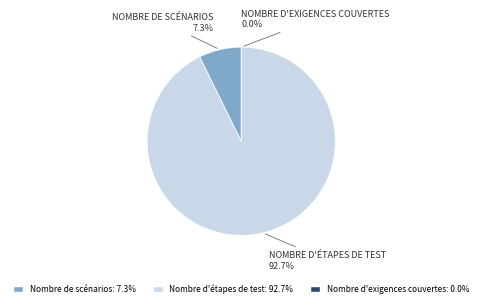

Is the sum of Nombre de scénarios and Nombre d'étapes de test greater than half?

Yes